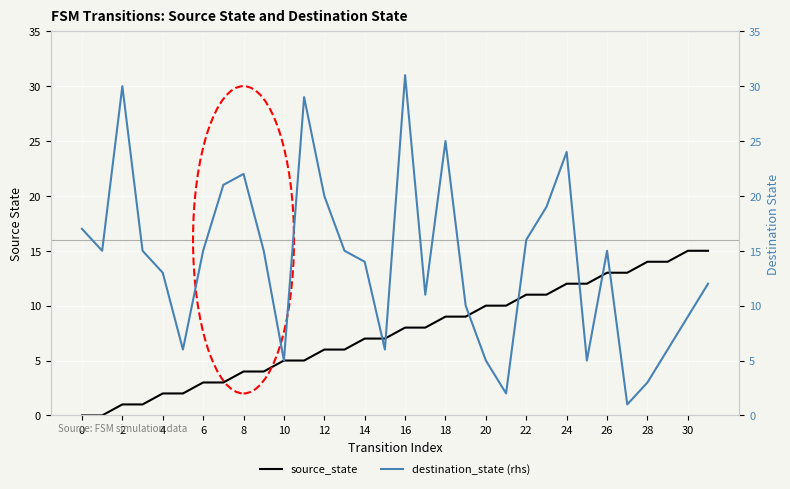

Which series has the widest spread of values?

destination_state